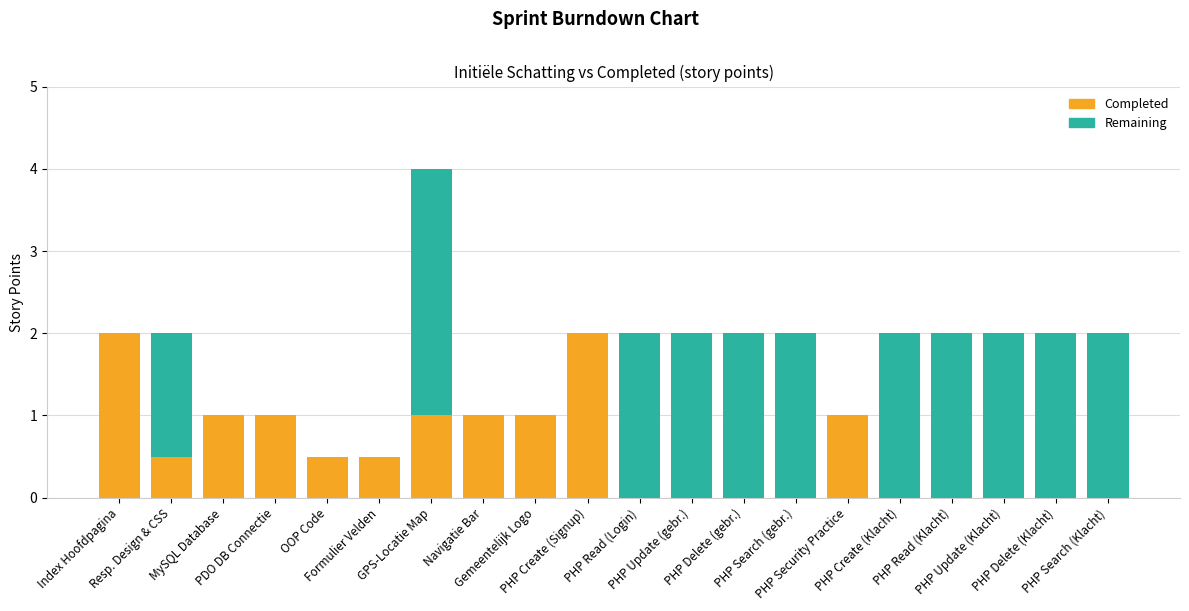

What is the sum of all Completed values?

11.5